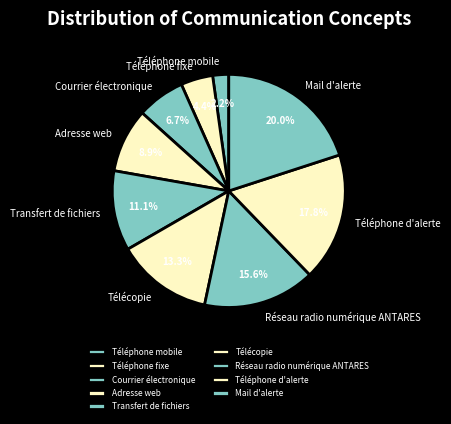

To the nearest percent, what is the difference between the largest and smallest slice percentages?

18%